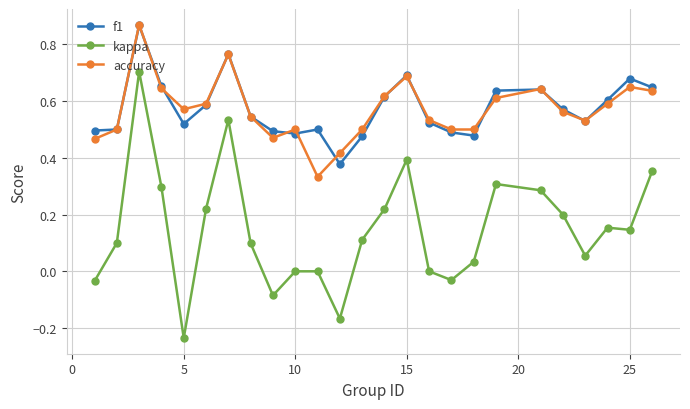

True or false: accuracy and kappa cross at least once.

False